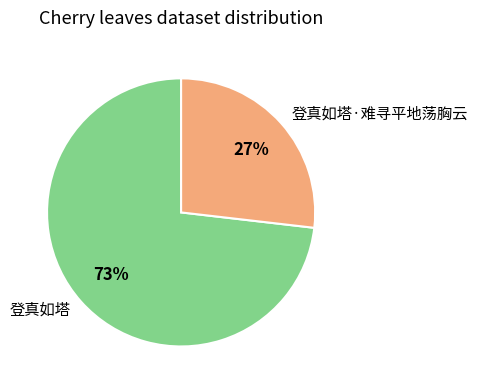

What is the smallest slice in the pie chart?

登真如塔·难寻平地荡胸云